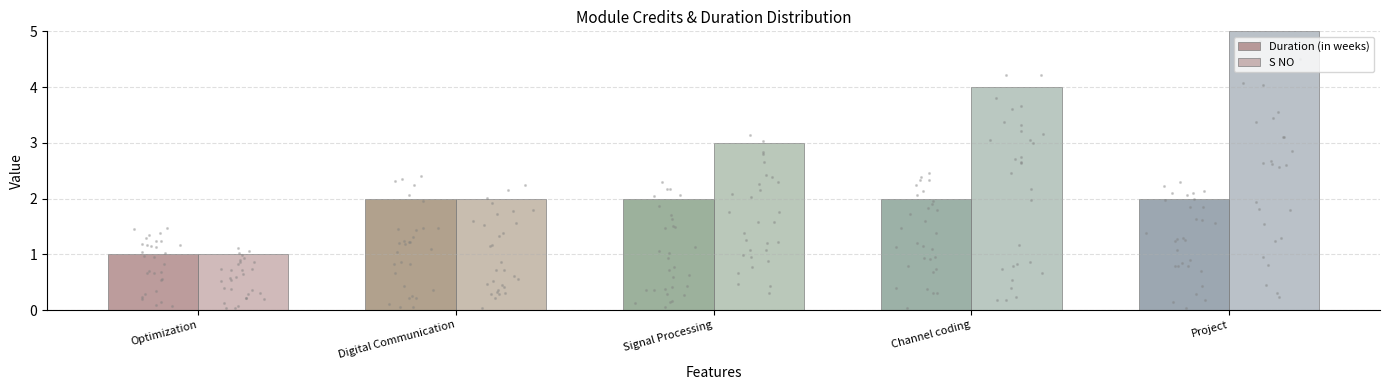

What are all the series names shown in the legend?

Duration (in weeks), S NO